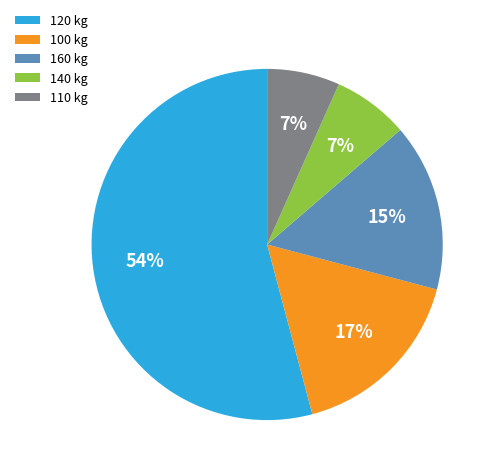

To the nearest percent, what portion does 160 kg represent?

15%